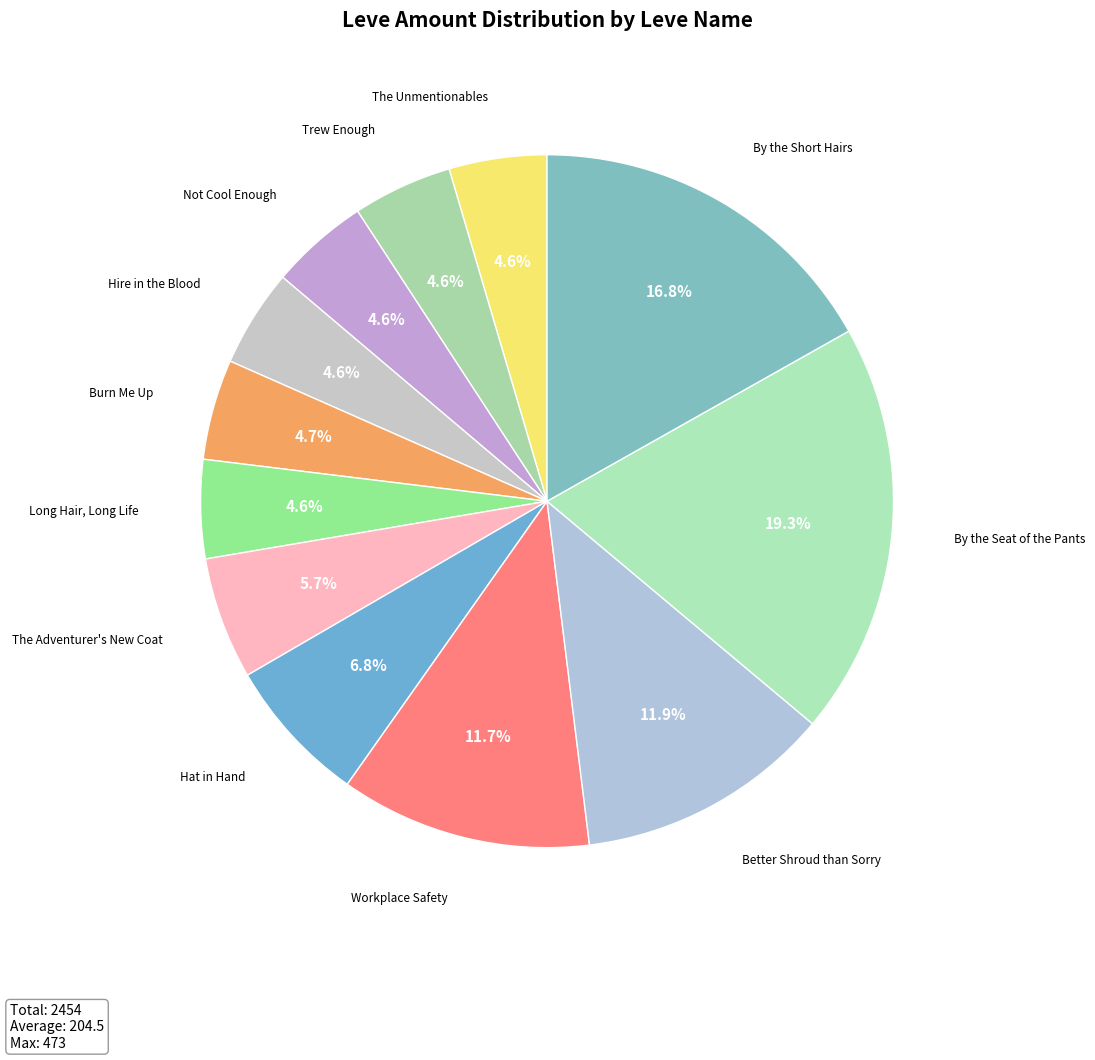

Count the number of slices in the pie.

12